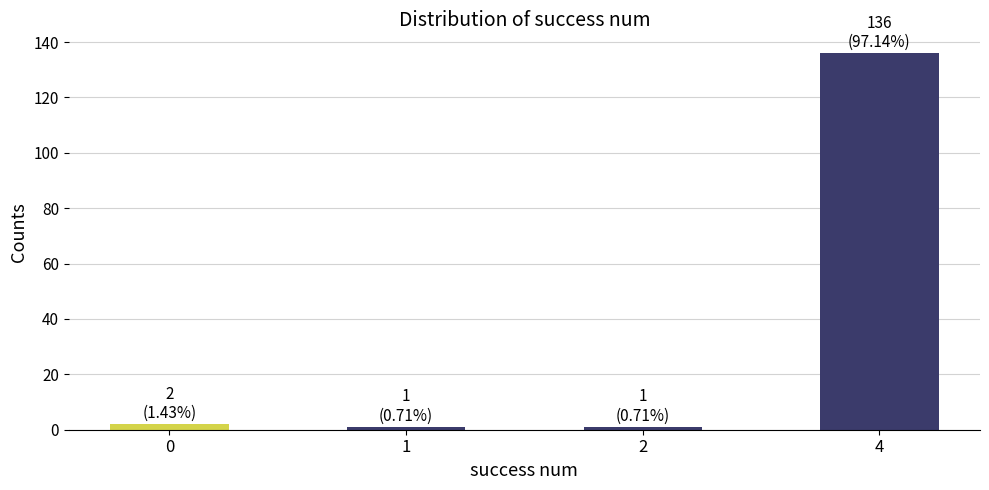

What is the greatest value displayed?

136